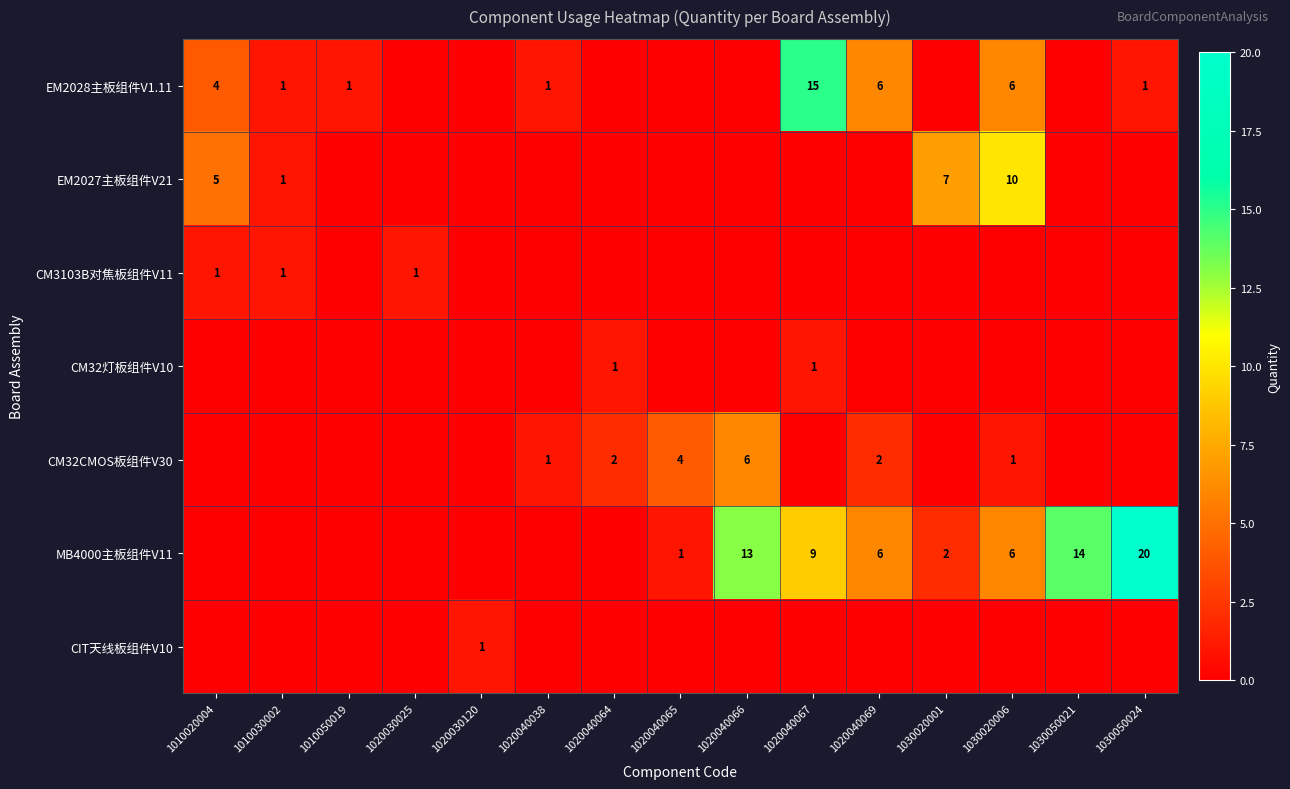

Which category has the lowest value across all series?

1020030025